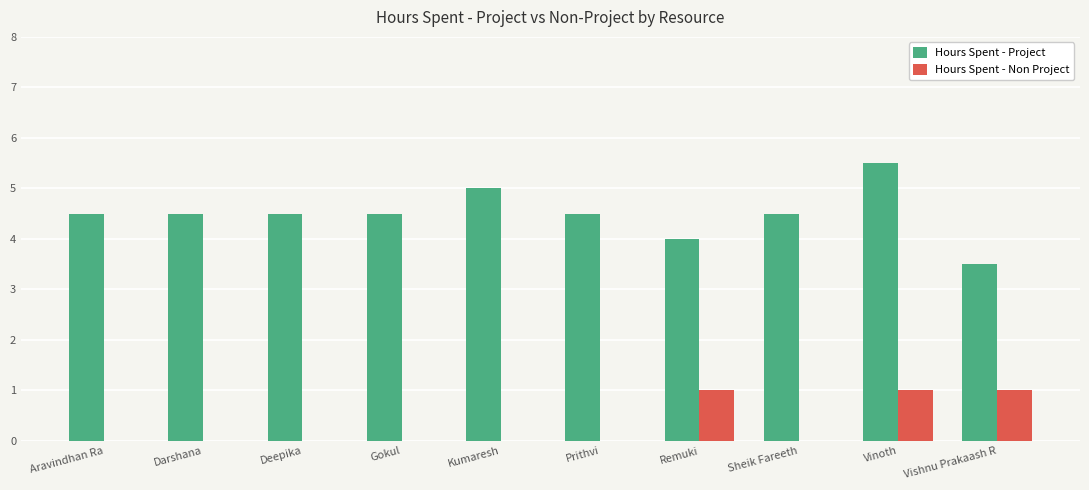

Which series has the widest spread of values?

Hours Spent - Project